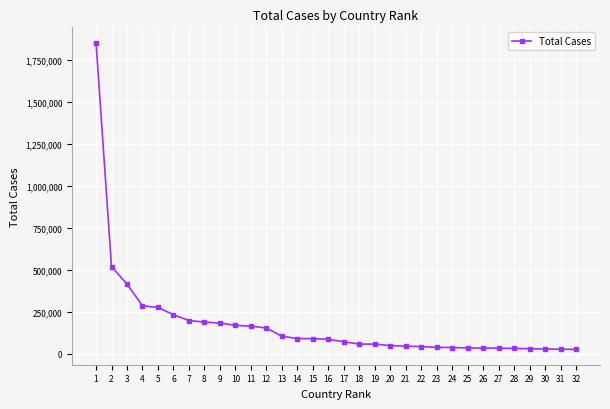

What is the average value?

177347